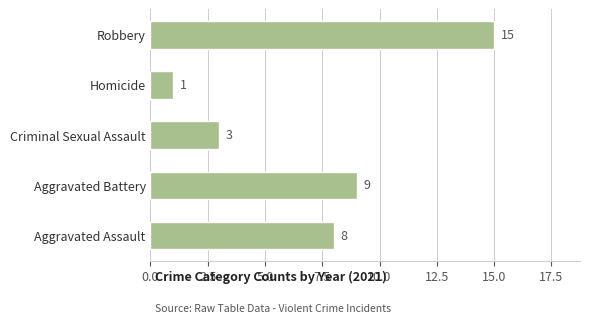

Between Robbery and Aggravated Assault, which is larger?

Robbery